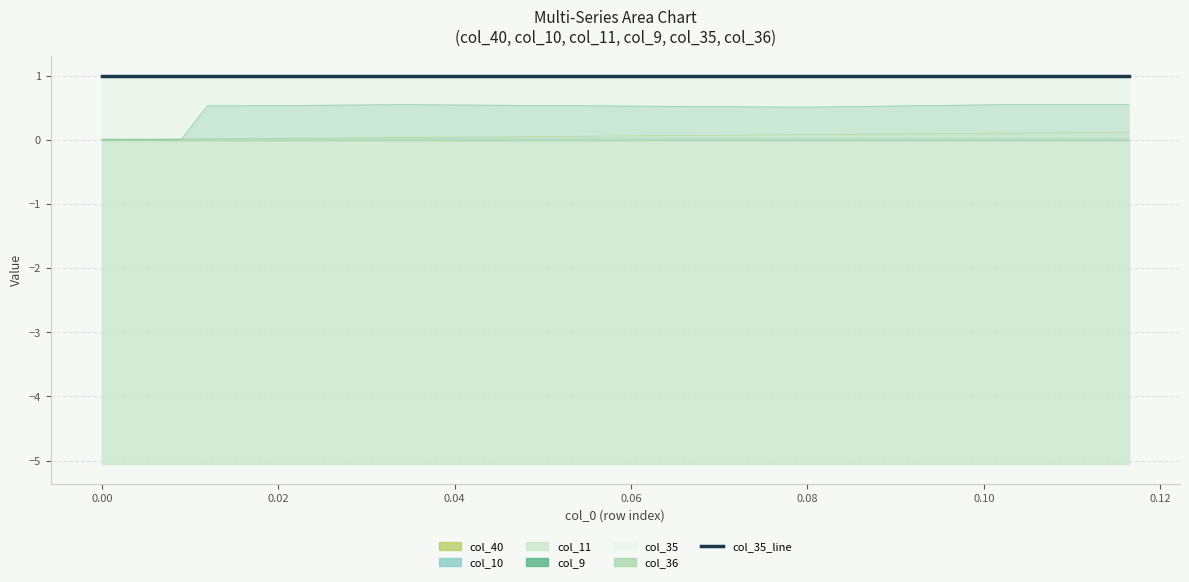

True or false: col_9 and col_35_line cross at least once.

False